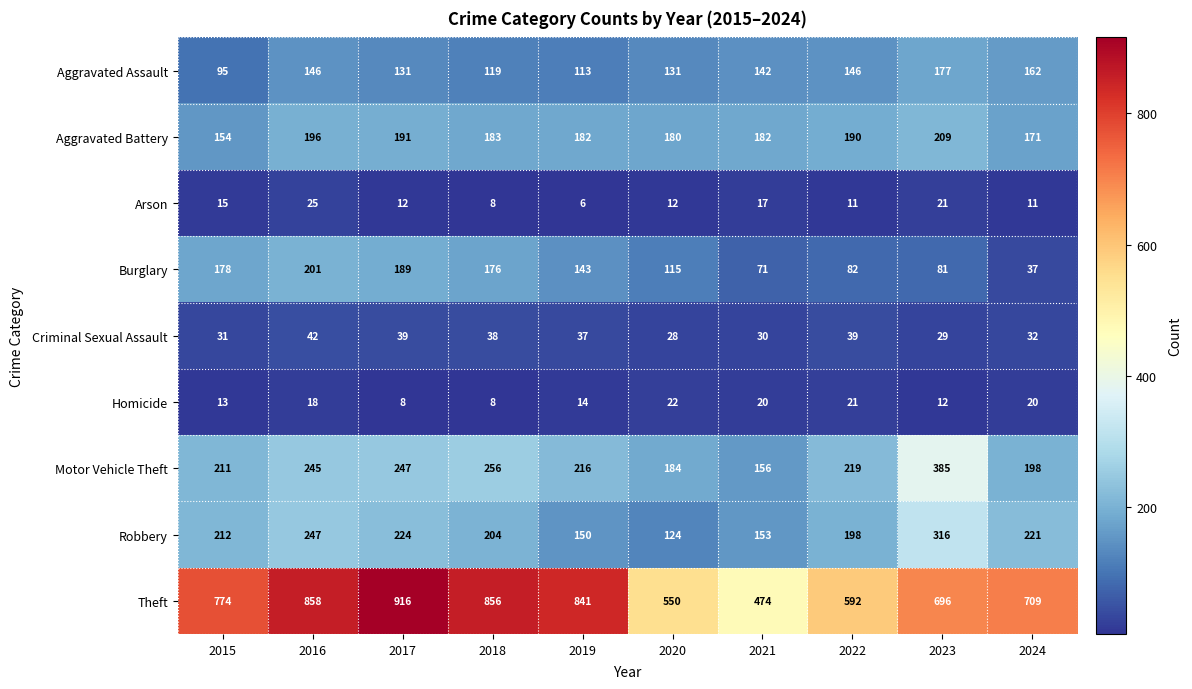

Count the number of data series in this chart.

9